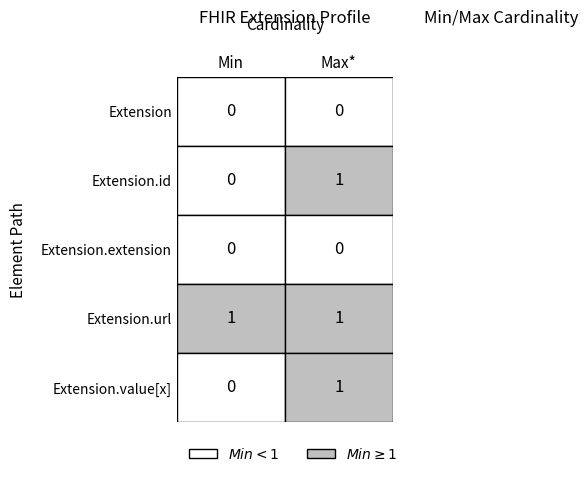

Count the Extension values in the range 0 to 1.

5